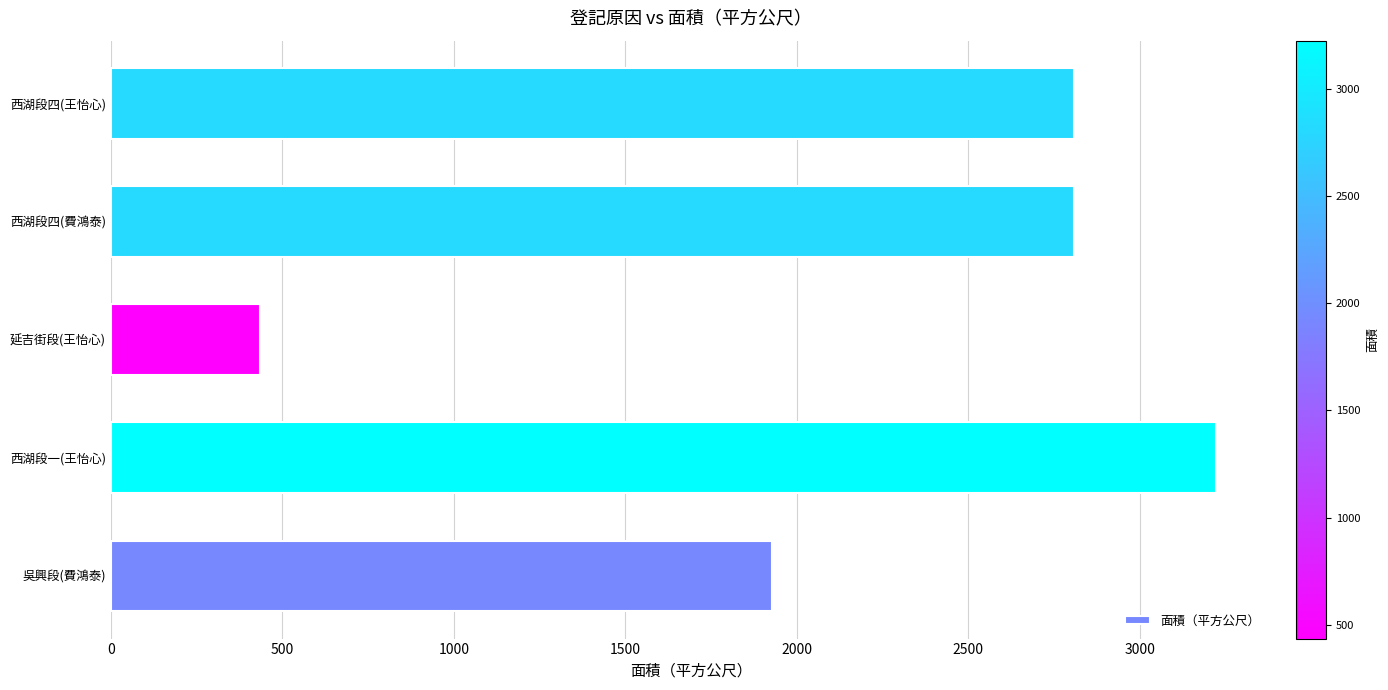

The chart shows a value of 241.1 at 延吉街段(王怡心). True or false?

False